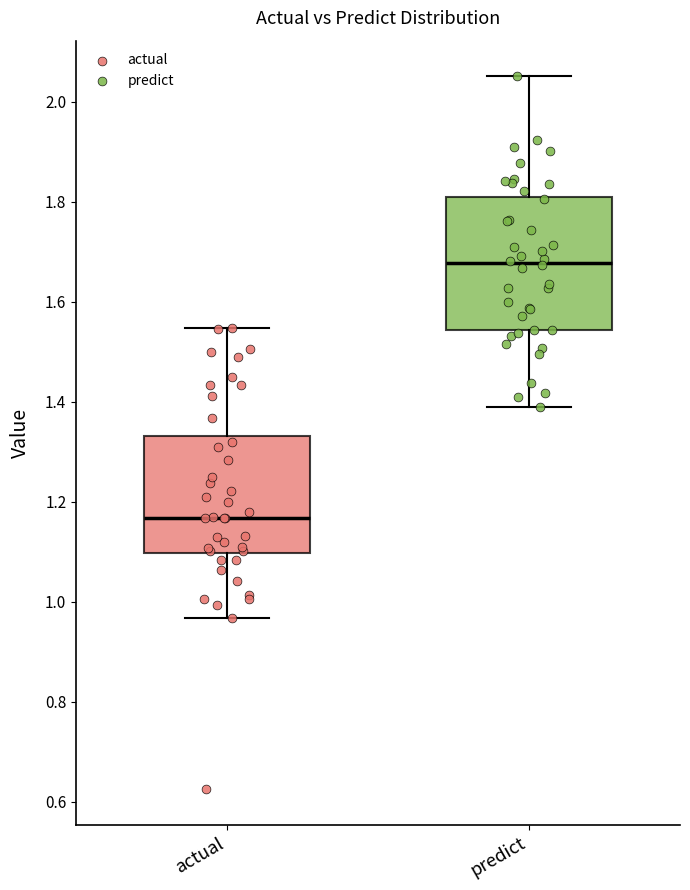

Which box's median line is the highest?

predict